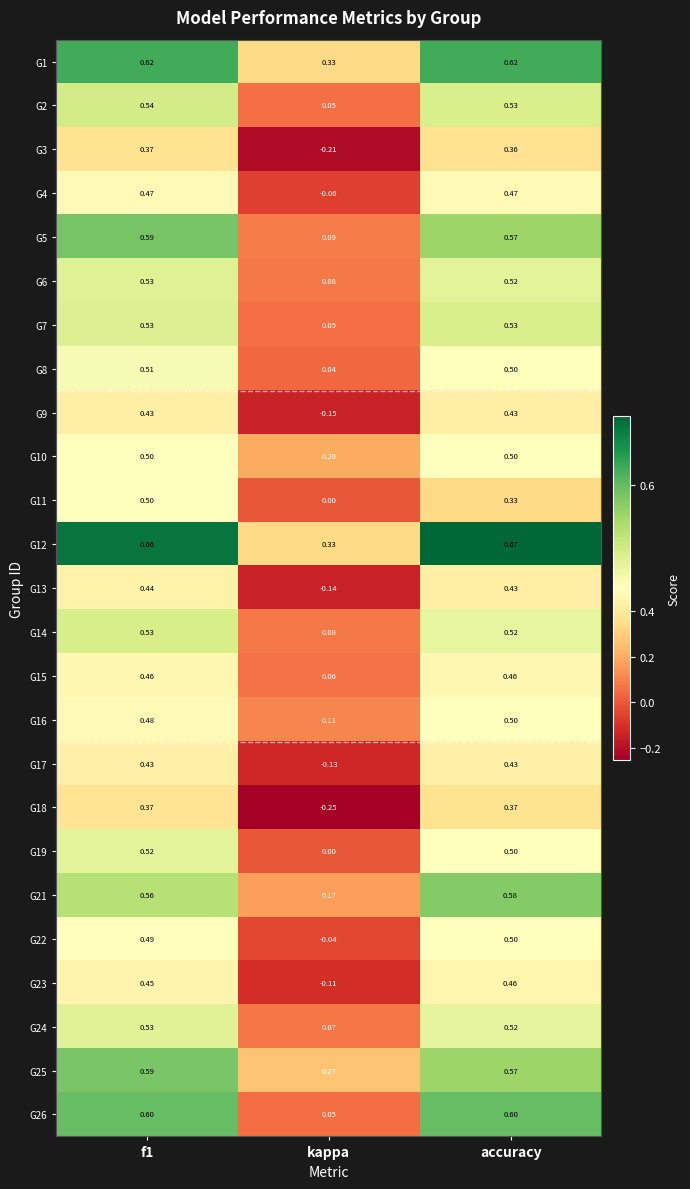

Where is G6 nearest to the value 0?

kappa